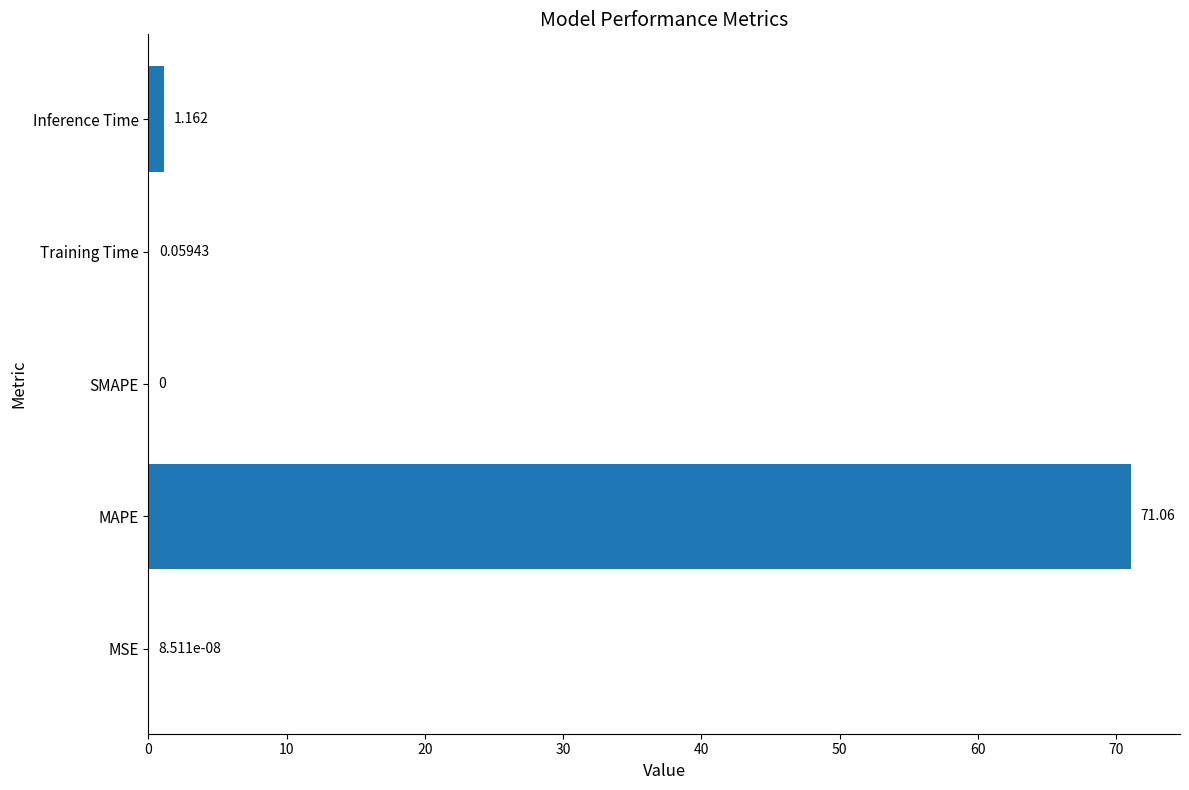

At which category does the chart reach its peak across all series?

MAPE